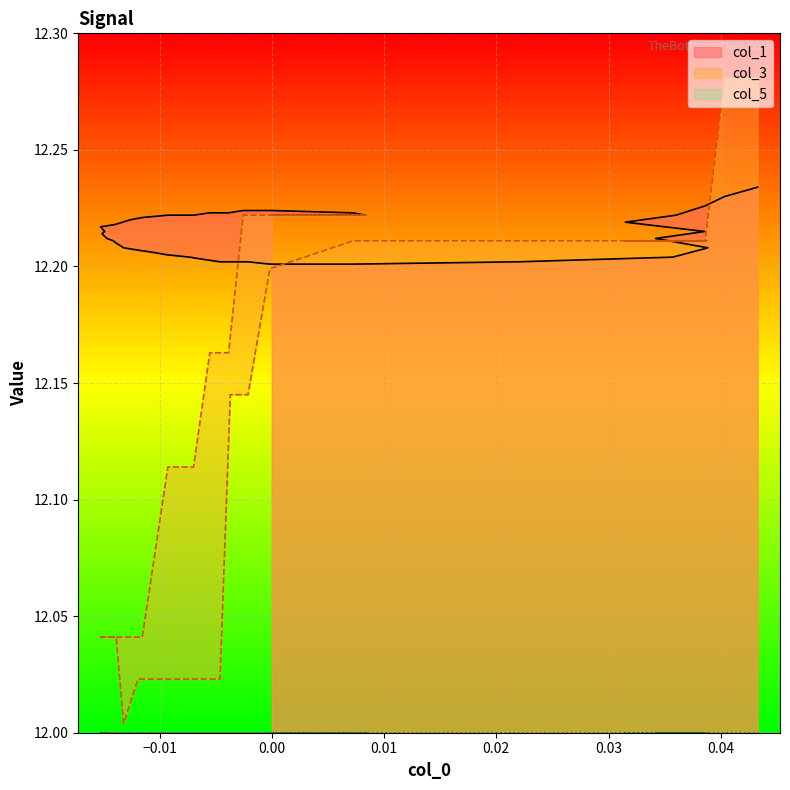

Which series has the largest total across all categories?

col_1